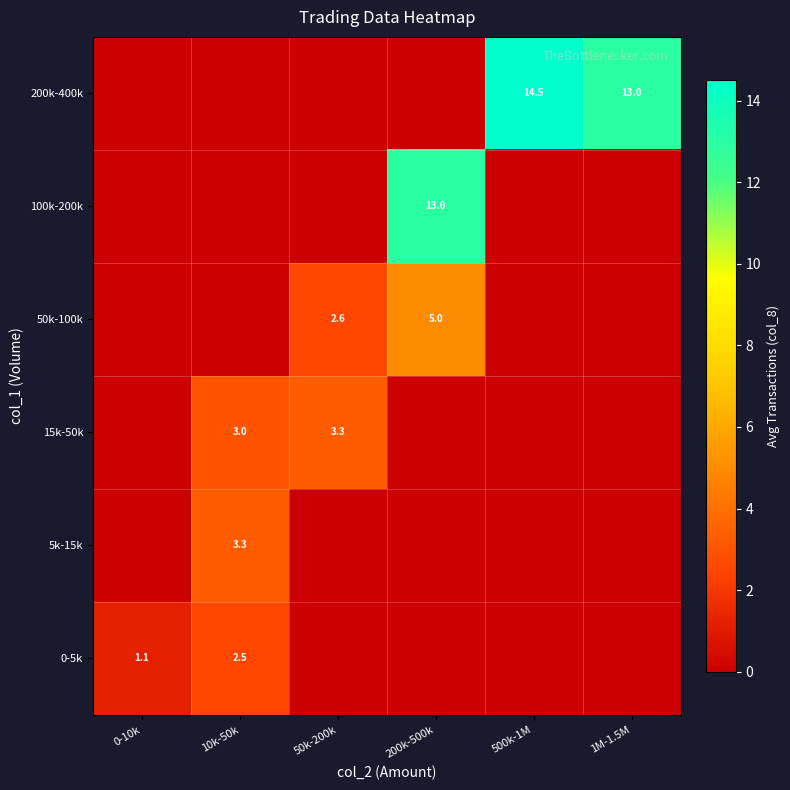

What is the total value across all series at 50k-200k?

5.9